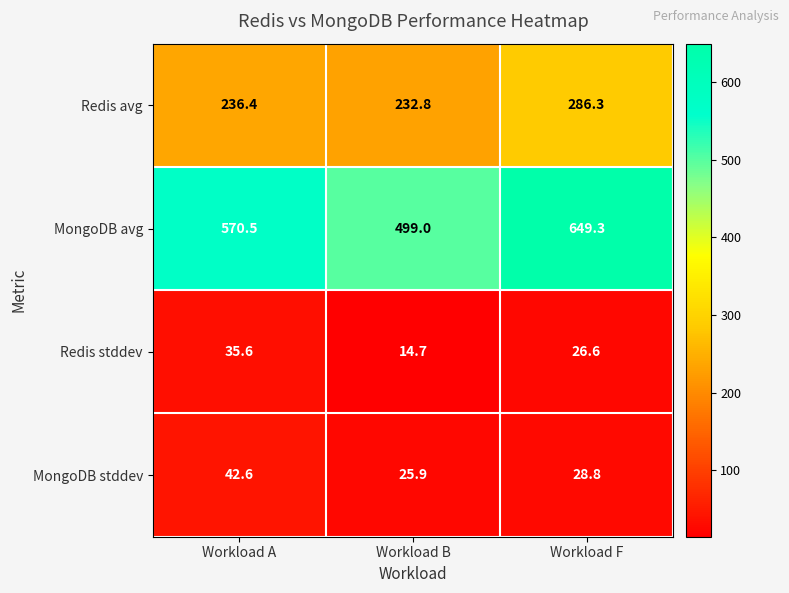

At which category does the chart reach its minimum across all series?

Workload B